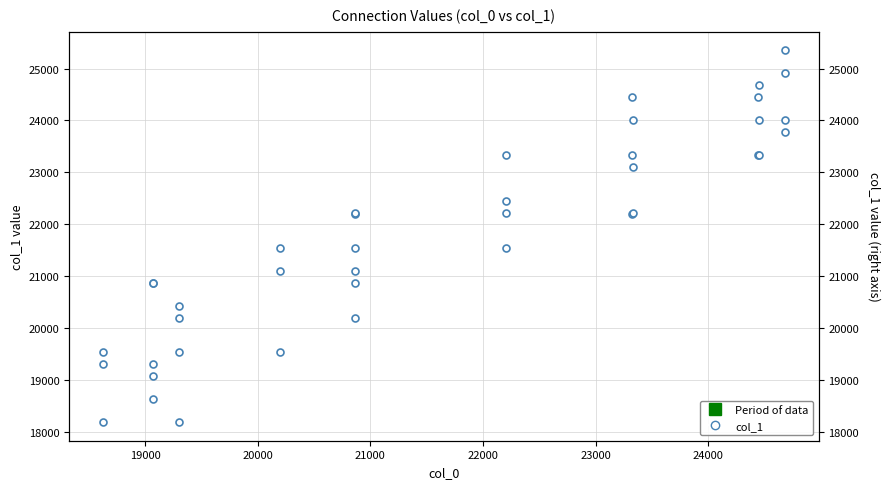

What is the greatest value displayed?

25352